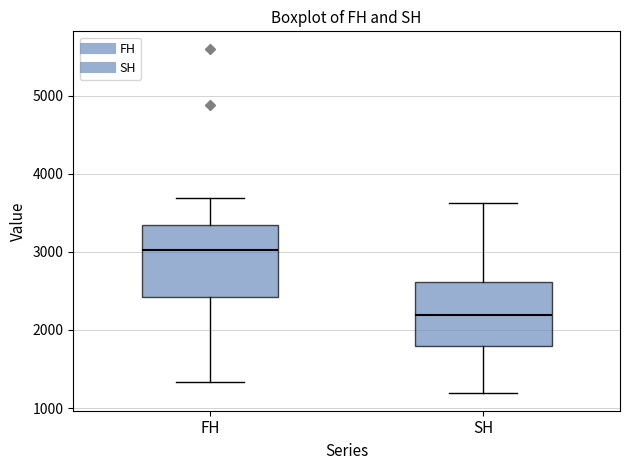

Reading left to right, transcribe this box plot: for each box, give where its median line is, the range the box spans, and where its two whiskers end, as read against the y-axis. The values are not printed on the chart, so give them approximately, as read against the axis.

FH: median 3000, box 2400 to 3300, whiskers 1300 to 3700
SH: median 2200, box 1800 to 2600, whiskers 1200 to 3600